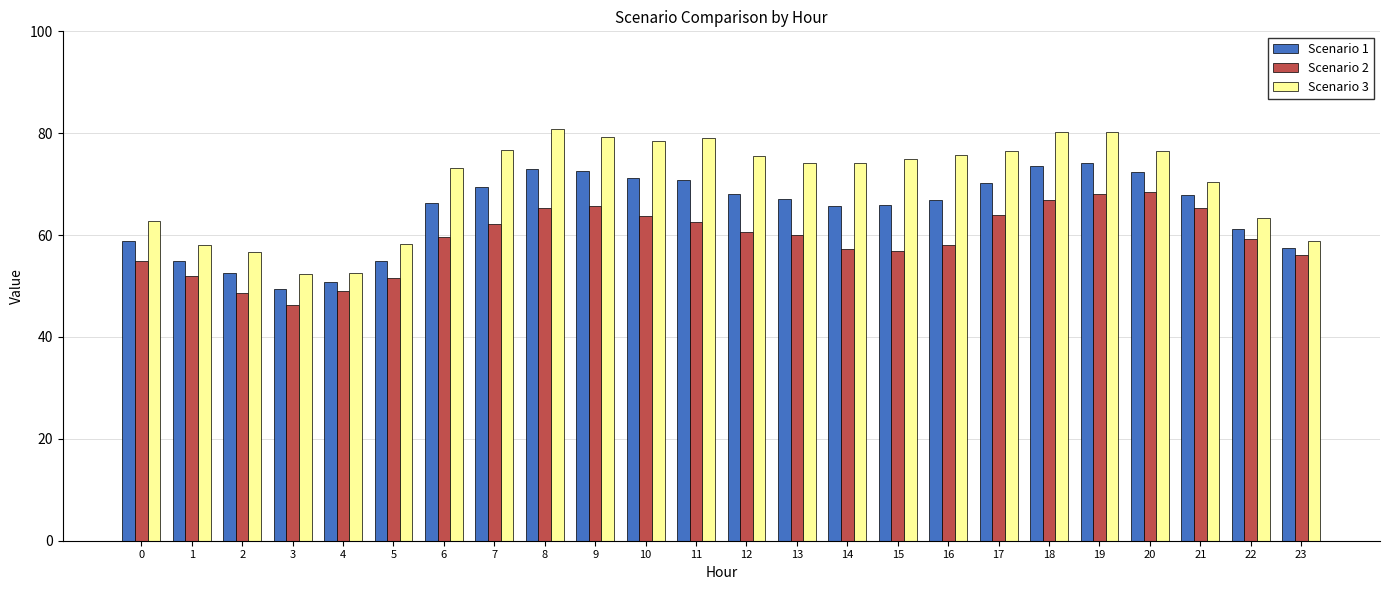

Where is Scenario 1 nearest to the value 61?

22